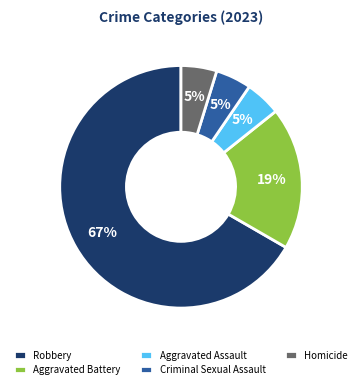

Which has a higher value, Aggravated Battery or Homicide?

Aggravated Battery